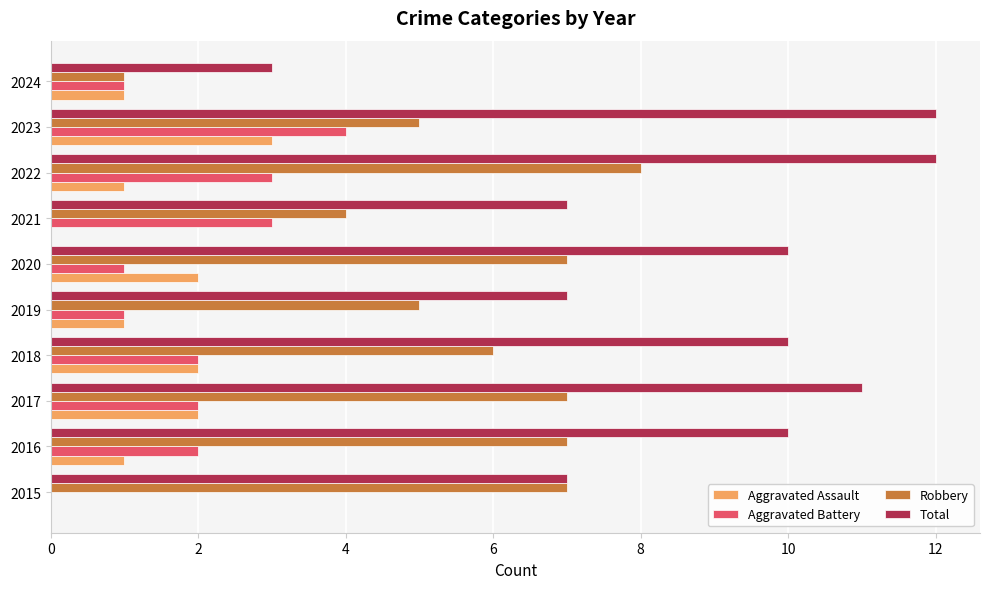

What is the total value across all series at 2015?

14